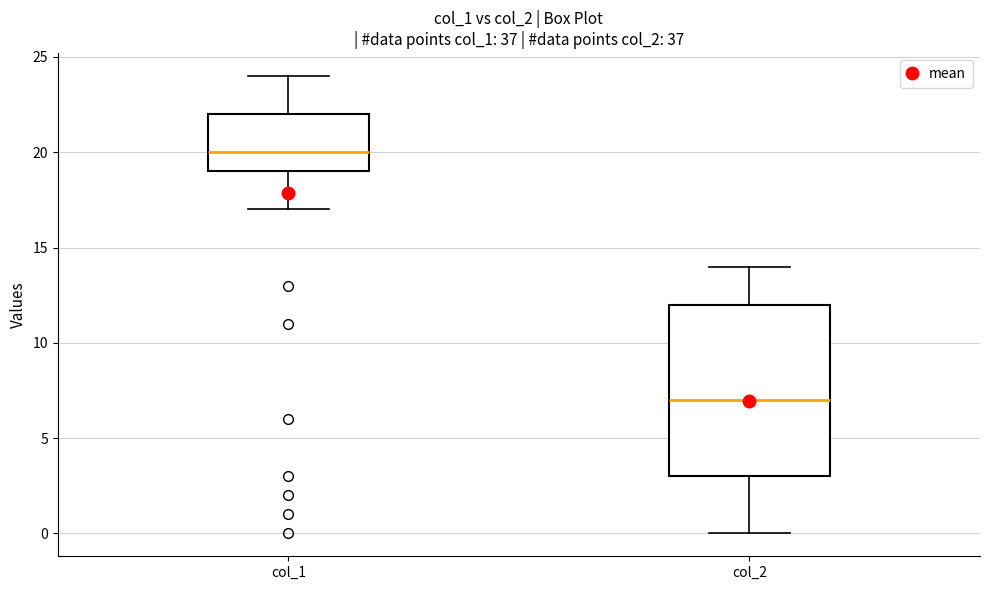

Which box's median line is the lowest?

col_2